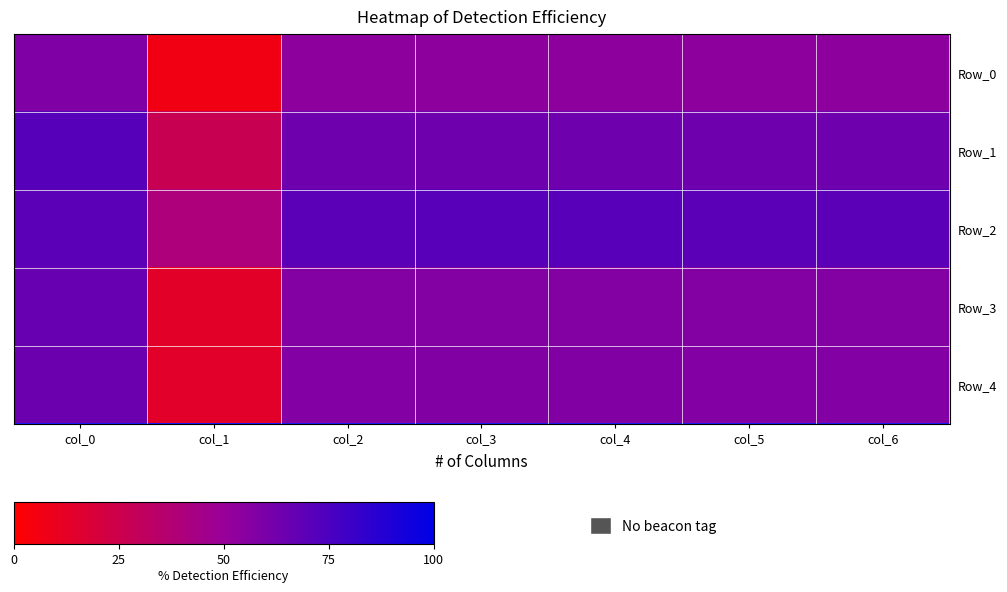

At how many categories does at least one series exceed 0?

7